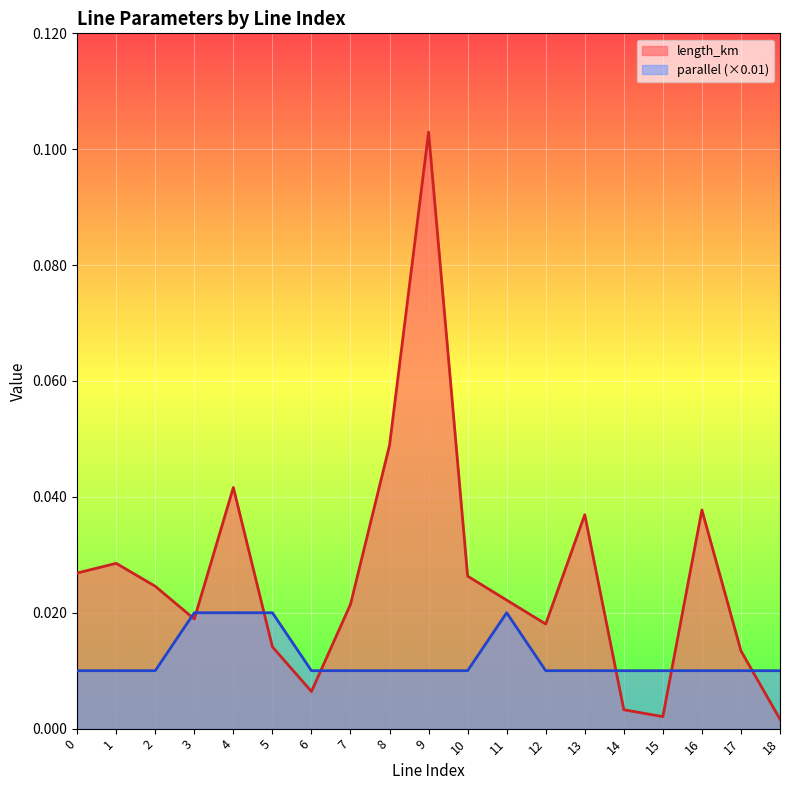

How many times do parallel and length_km cross each other?

7